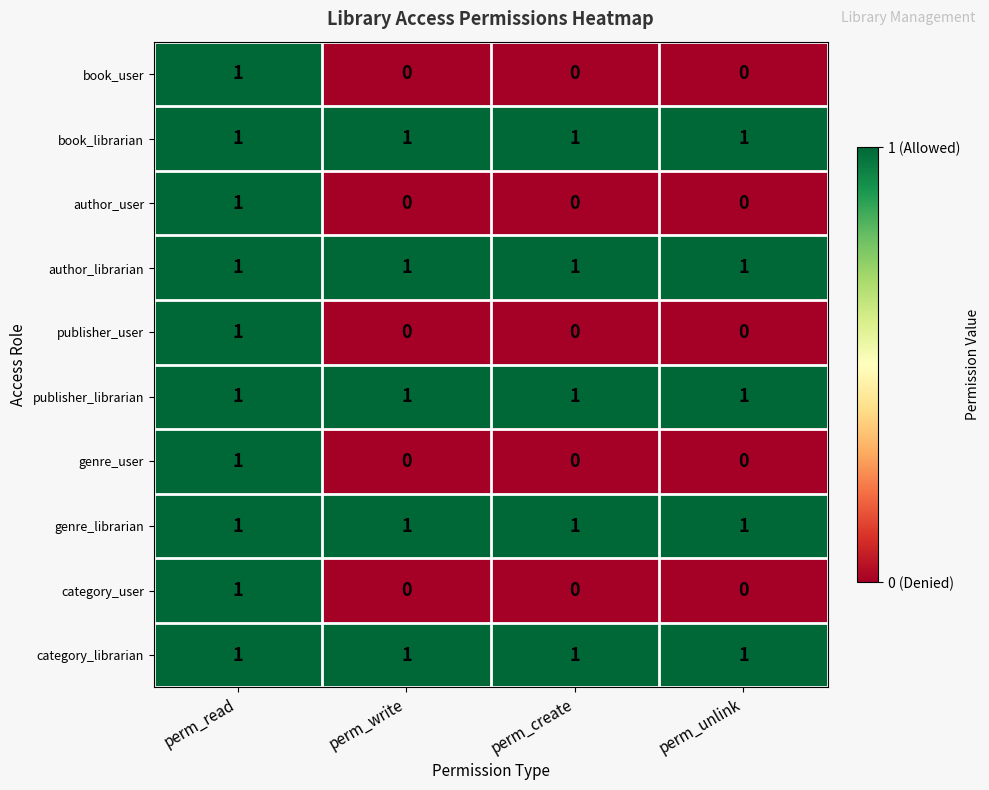

Is it true that author_user equals 1 at perm_read?

True